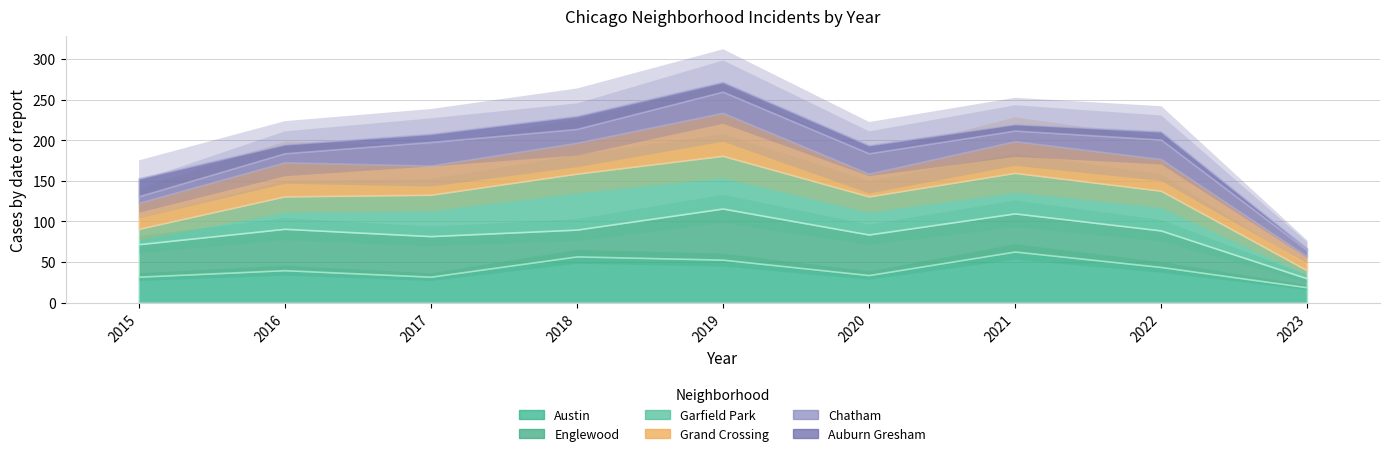

Reading left to right, what are all the values shown in this chart?

Austin: 32	40	32	57	53	34	63	44	19
Englewood: 40	51	50	33	63	50	47	45	11
Garfield Park: 19	40	51	69	65	47	50	49	10
Grand Crossing: 32	42	36	38	53	28	39	39	17
Chatham: 8	11	29	17	26	25	13	24	8
Auburn Gresham: 22	11	10	16	12	10	8	10	2